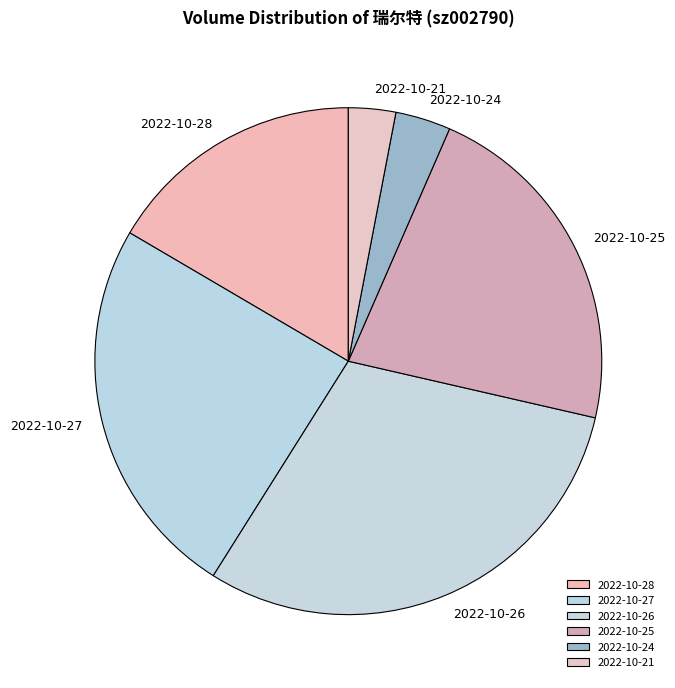

The 2022-10-24 slice represents 17% of the pie. True or false?

False